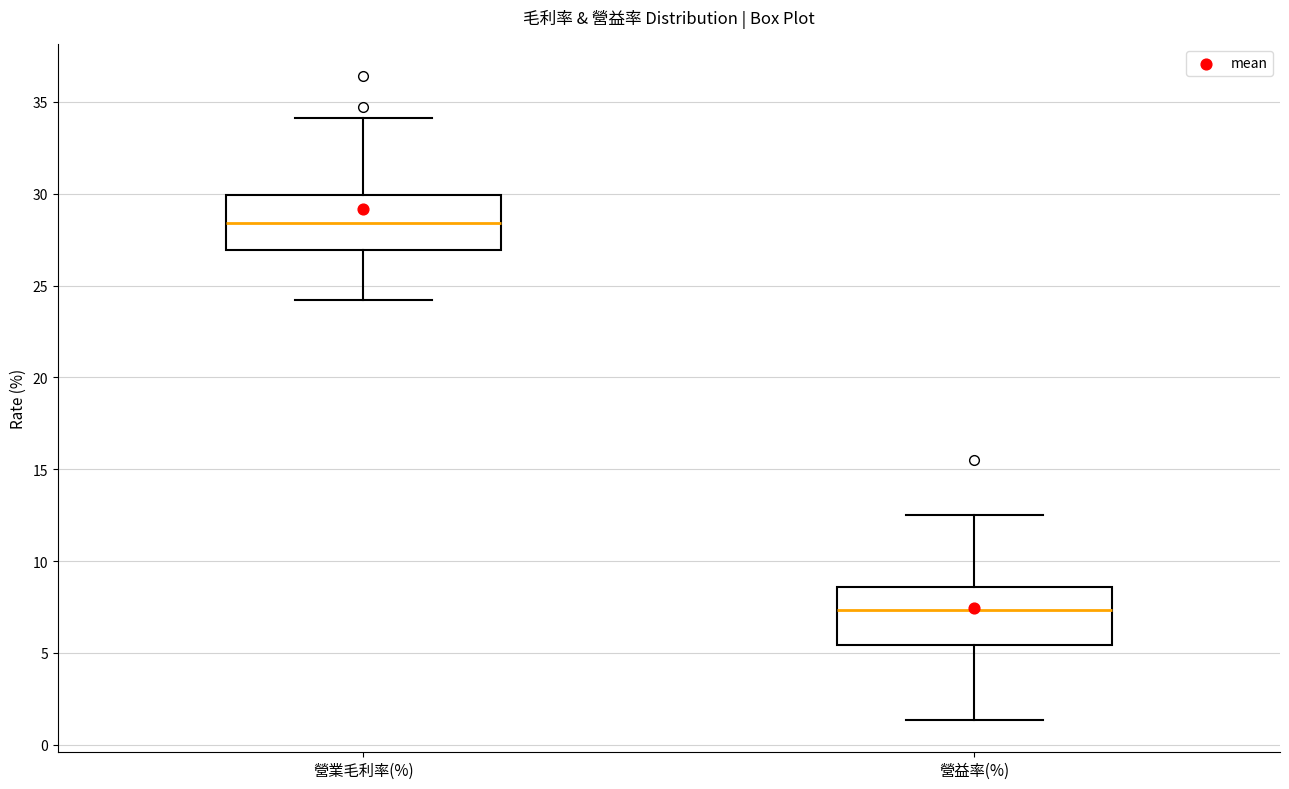

Where does the upper whisker of the box for 營益率(%) end on the y-axis? The values are not printed on the chart, so give them approximately, as read against the axis.

12.5